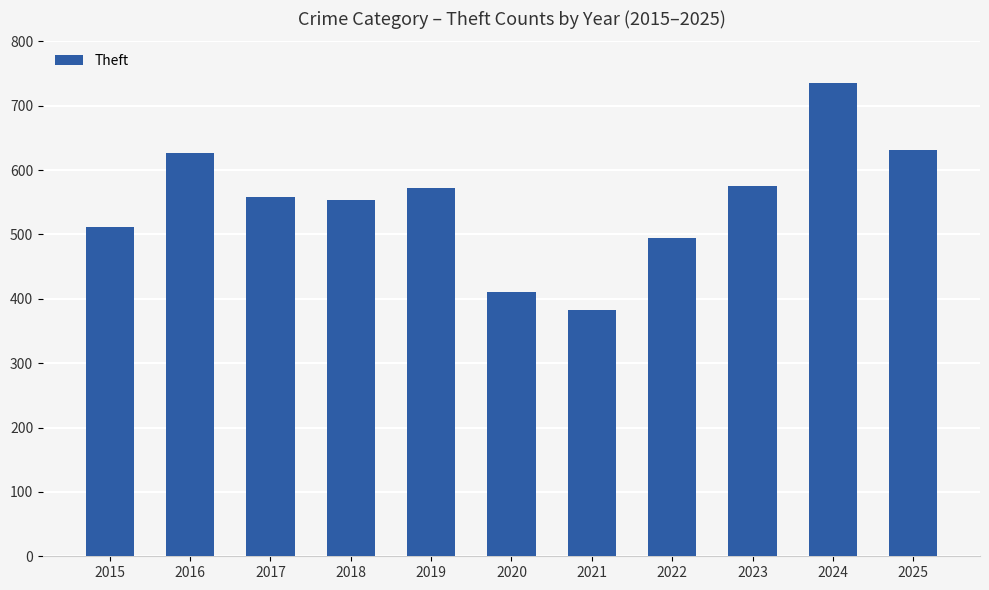

Which category has the lowest value across all series?

2021